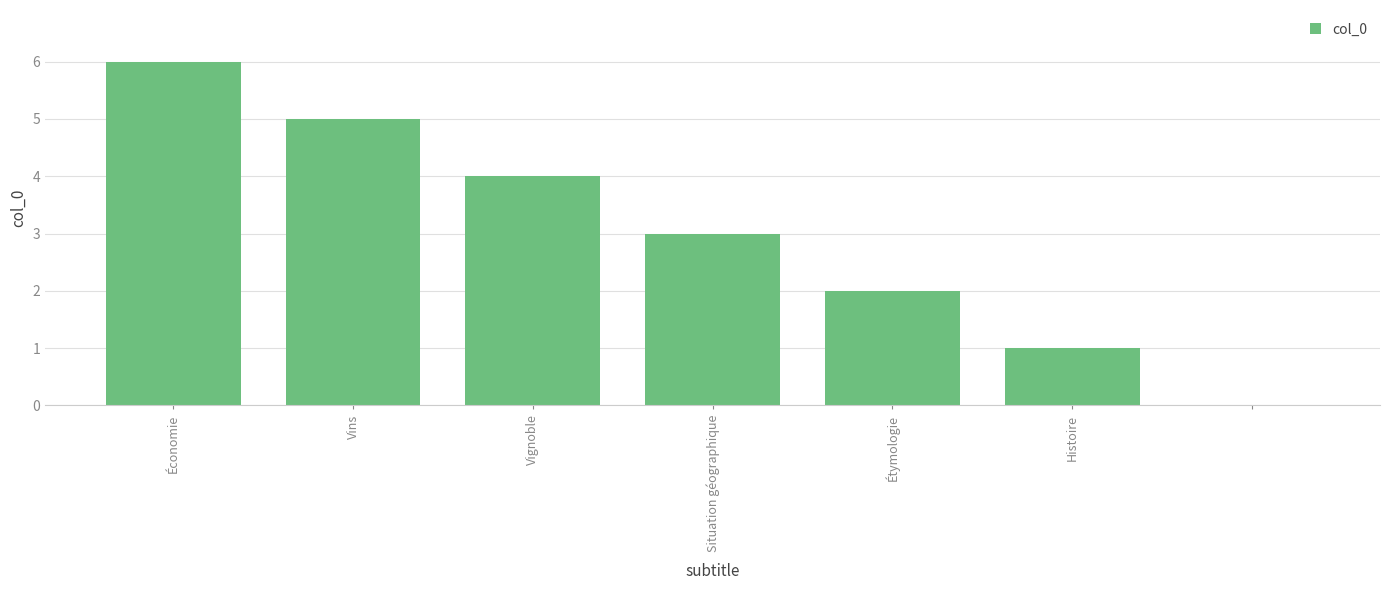

Reading left to right, extract all data points from this chart.

6	5	4	3	2	1	0